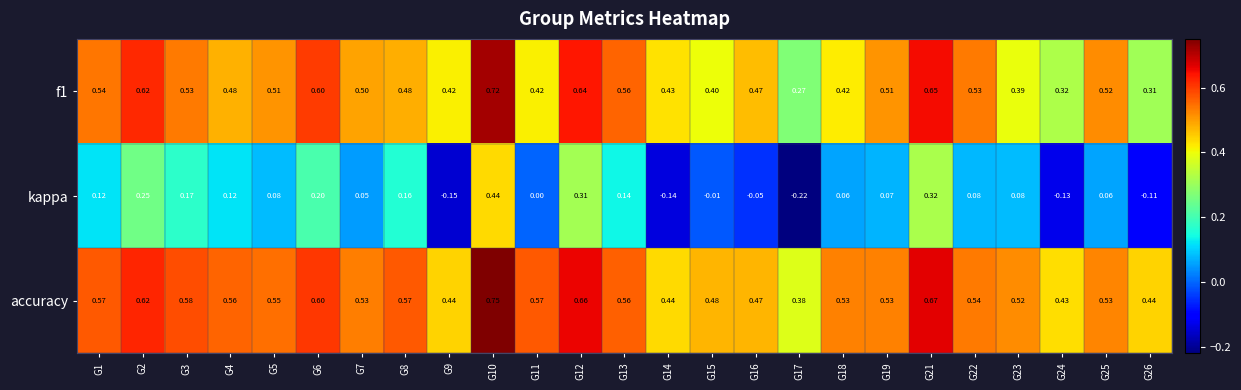

Which series changed the most between G3 and G15?

kappa